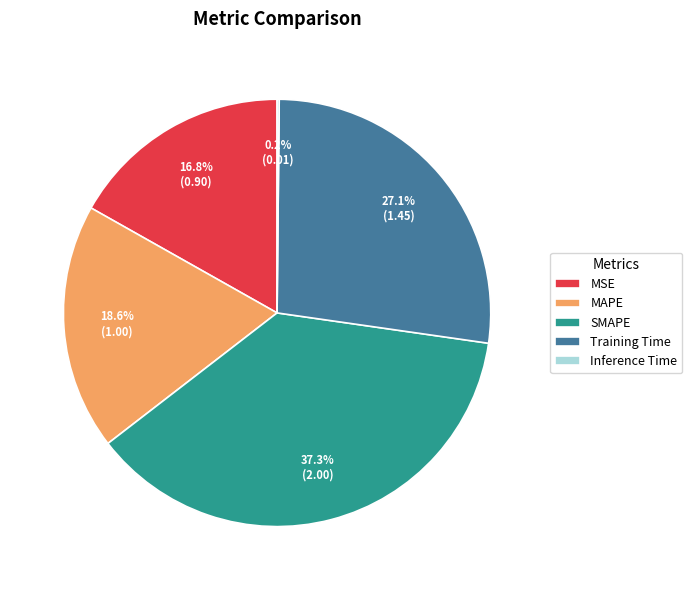

To the nearest percent, what percentage of the pie is SMAPE?

37%